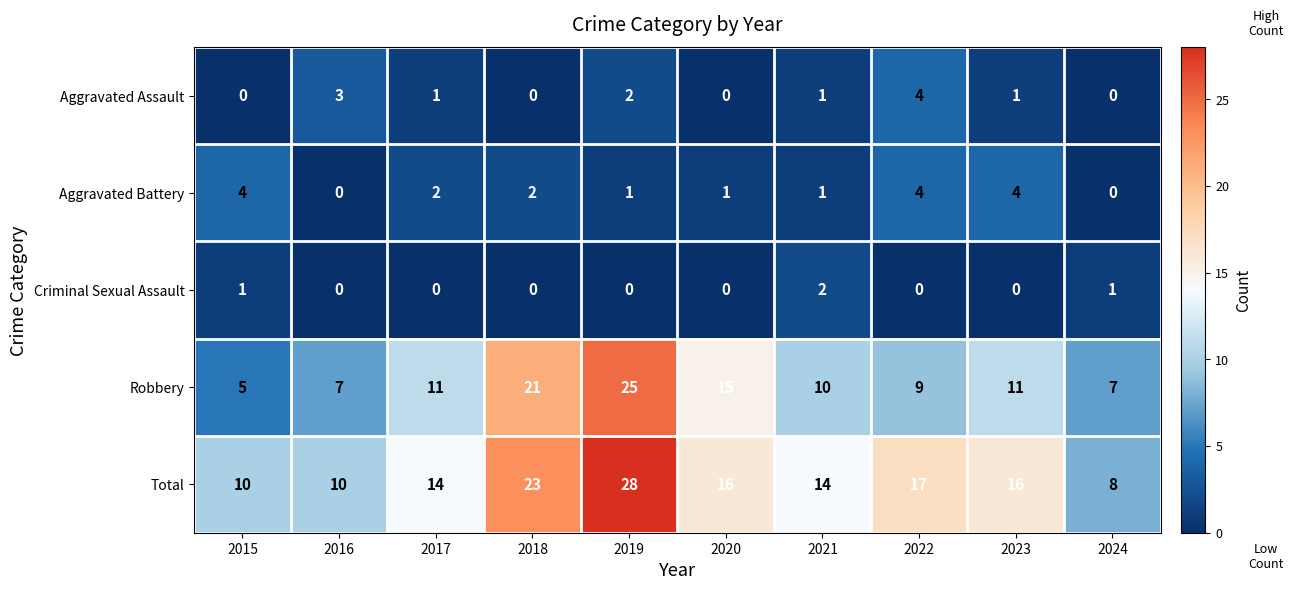

What is the spread (max minus min) of values at 2016?

10